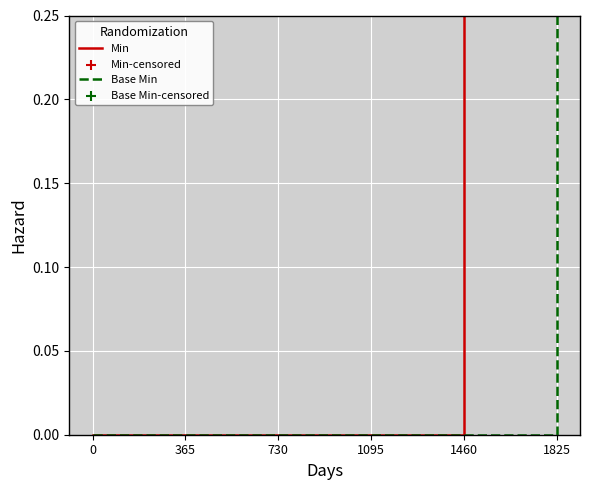

Which series has the widest spread of Y values?

Min